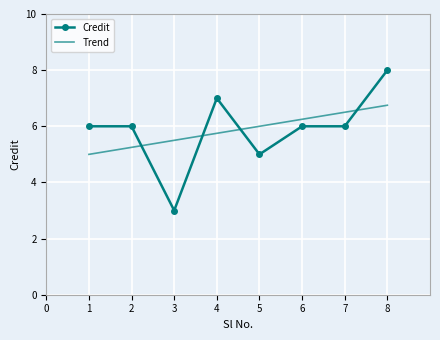

What is the change in value from 3 to 8?

+5